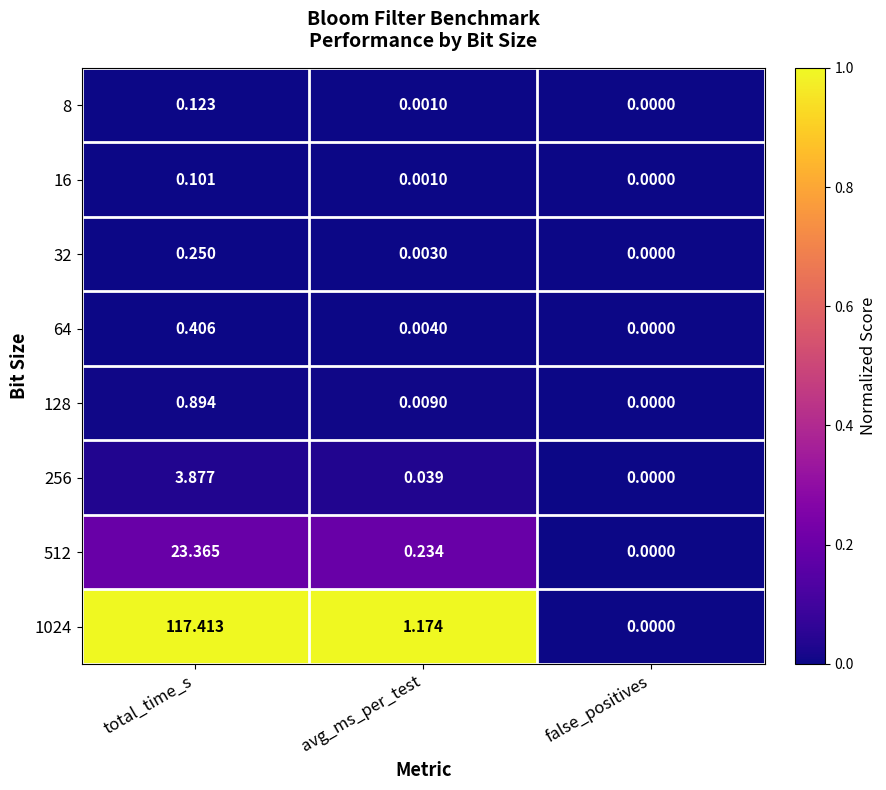

Which series has the widest spread of values?

1024